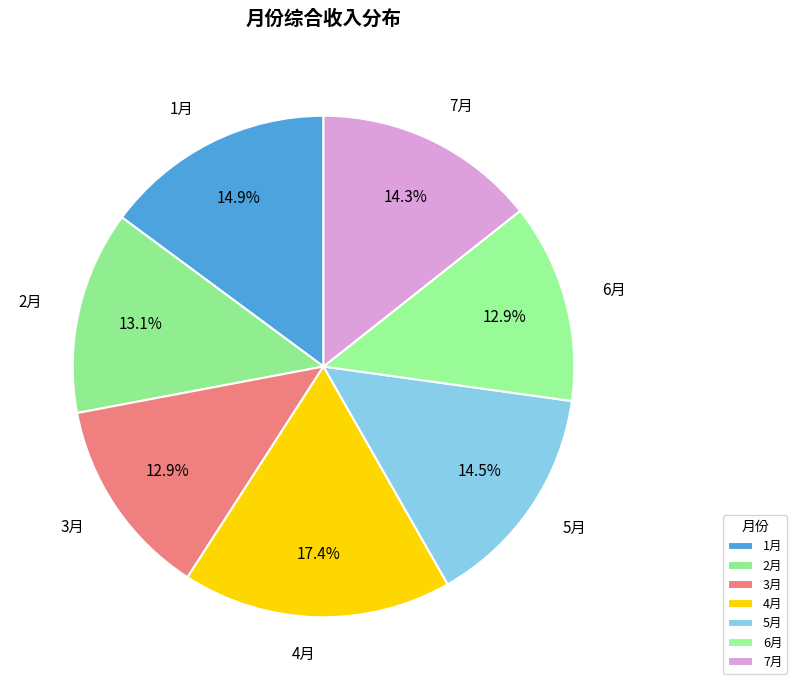

How many slices are in this pie chart?

7